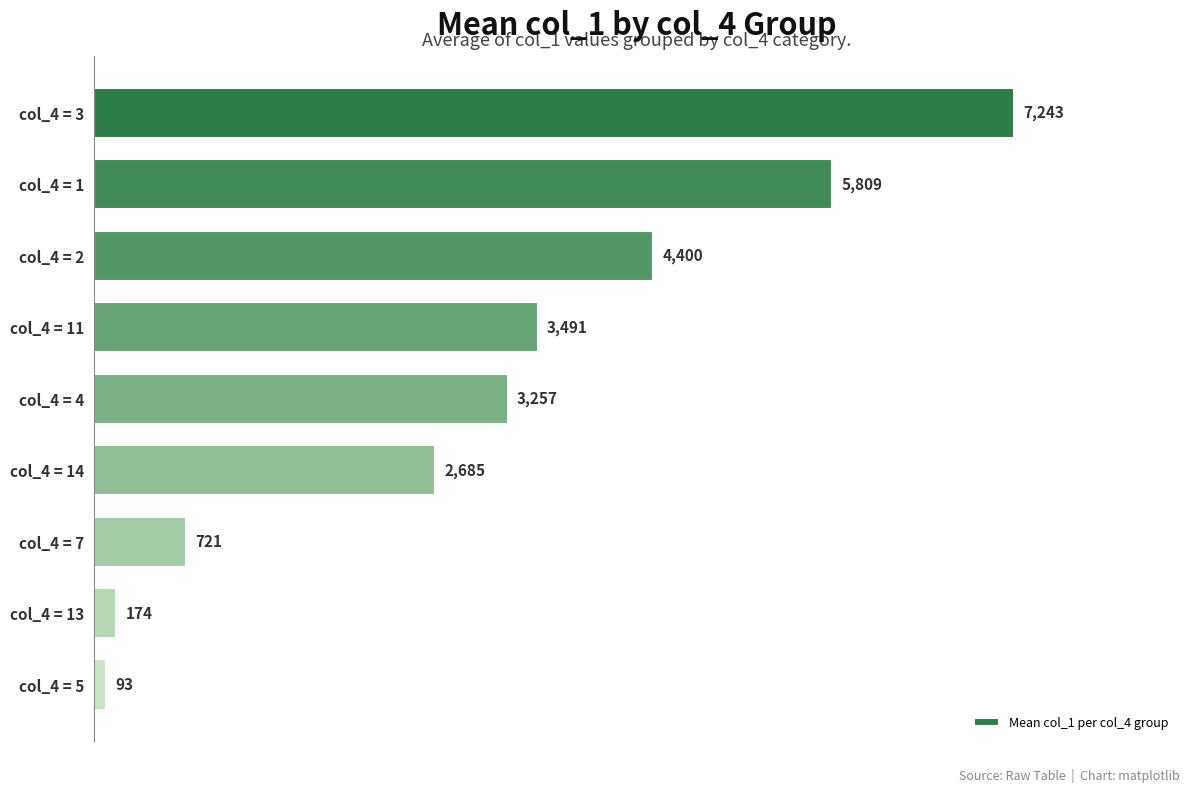

What is the difference between the maximum and minimum values?

7149.8